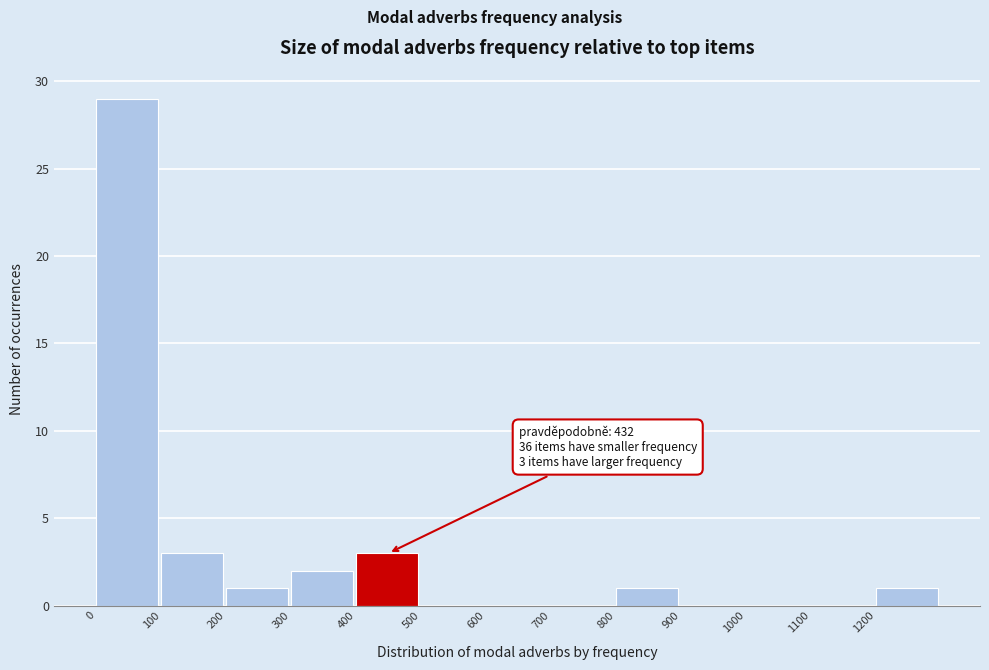

Which range on the x-axis has the tallest bar?

0 to 100